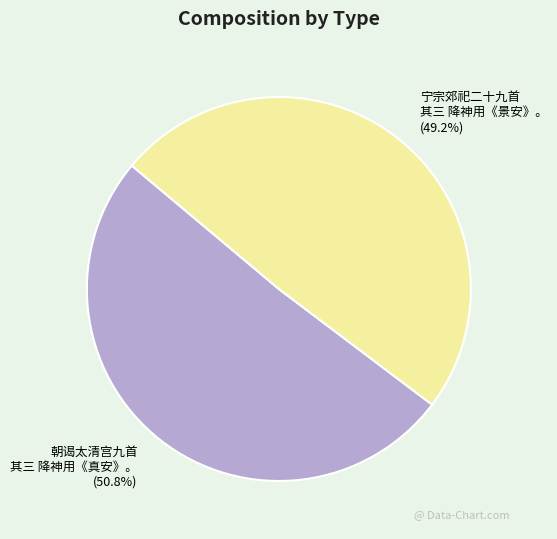

Approximately how many times larger is the value at 宁宗郊祀二十九首 其三 降神用《景安》。 compared to 朝谒太清宫九首 其三 降神用《真安》。?

1.0